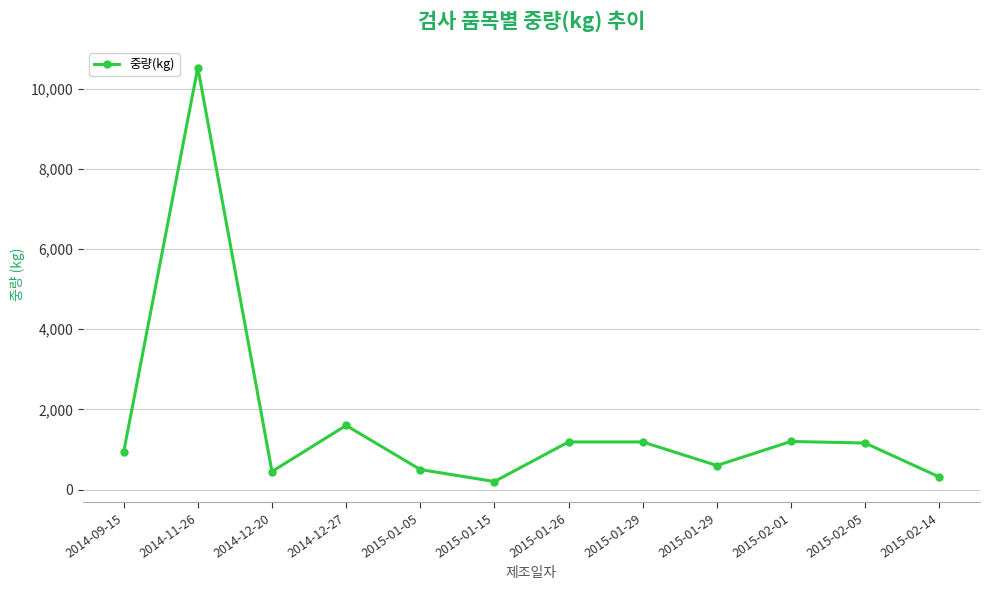

How many lines are shown in the chart?

1